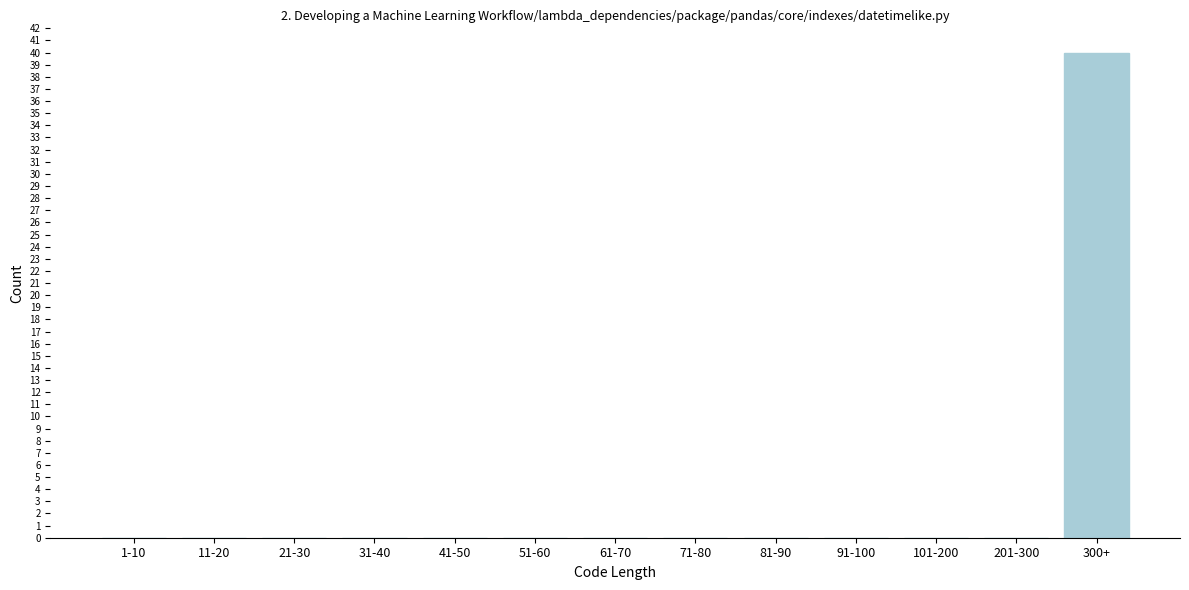

Reading left to right, transcribe all the data shown in this chart.

1-10=0	11-20=0	21-30=0	31-40=0	41-50=0	51-60=0	61-70=0	71-80=0	81-90=0	91-100=0	101-200=0	201-300=0	300+=40